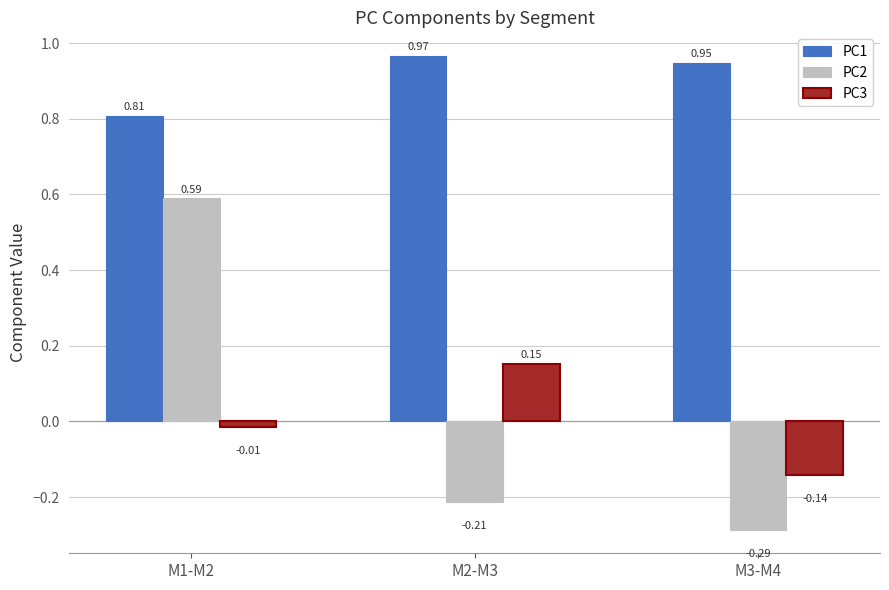

Is the value of PC3 at M1-M2 greater than the value of PC1 at M2-M3?

No